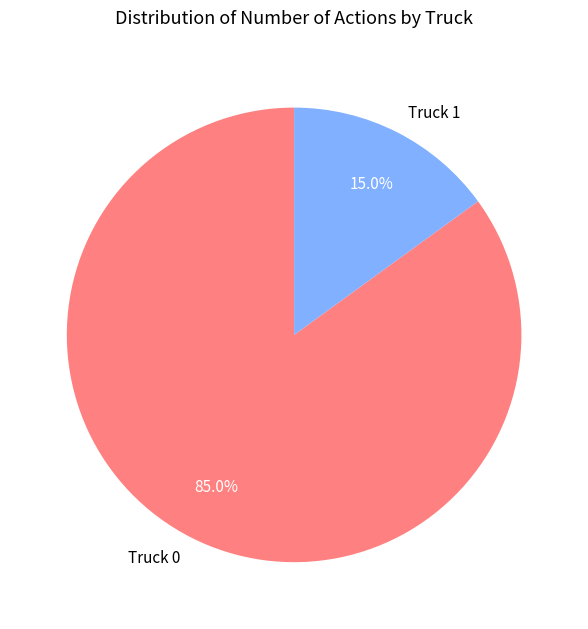

To the nearest percent, what is the difference between the largest and smallest slice percentages?

70%